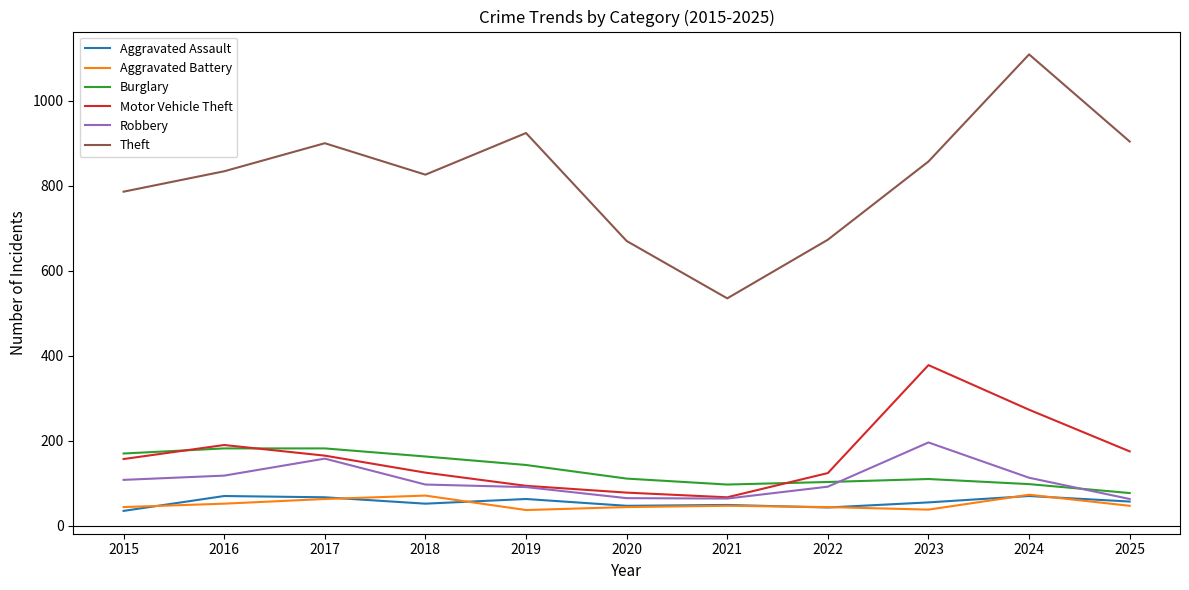

Which series has the largest range (max minus min)?

Theft